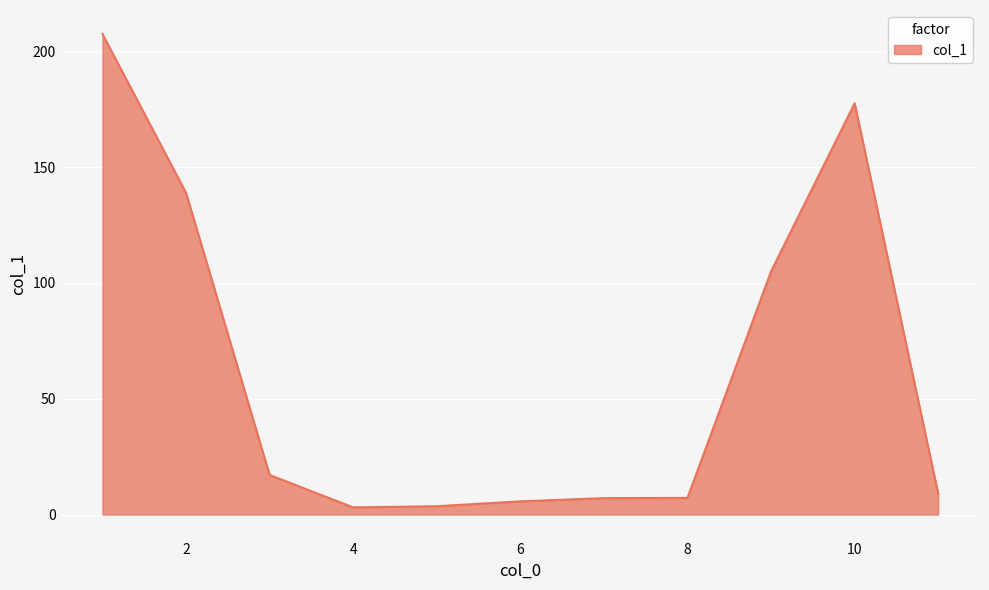

What is the difference between the maximum and minimum values?

204.4